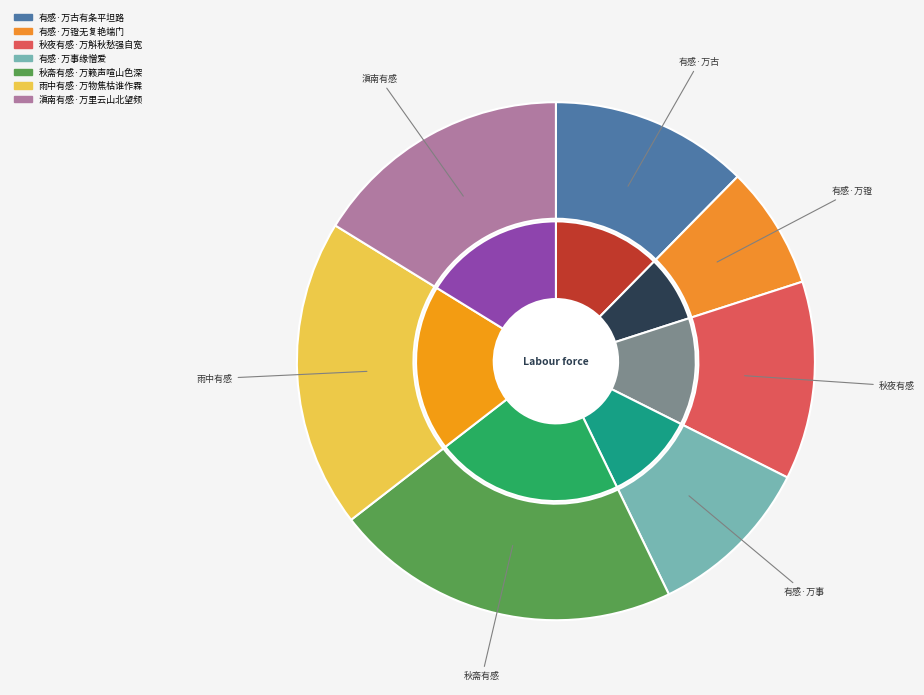

To the nearest percent, what portion does 滇南有感·万里云山北望频 represent?

16%